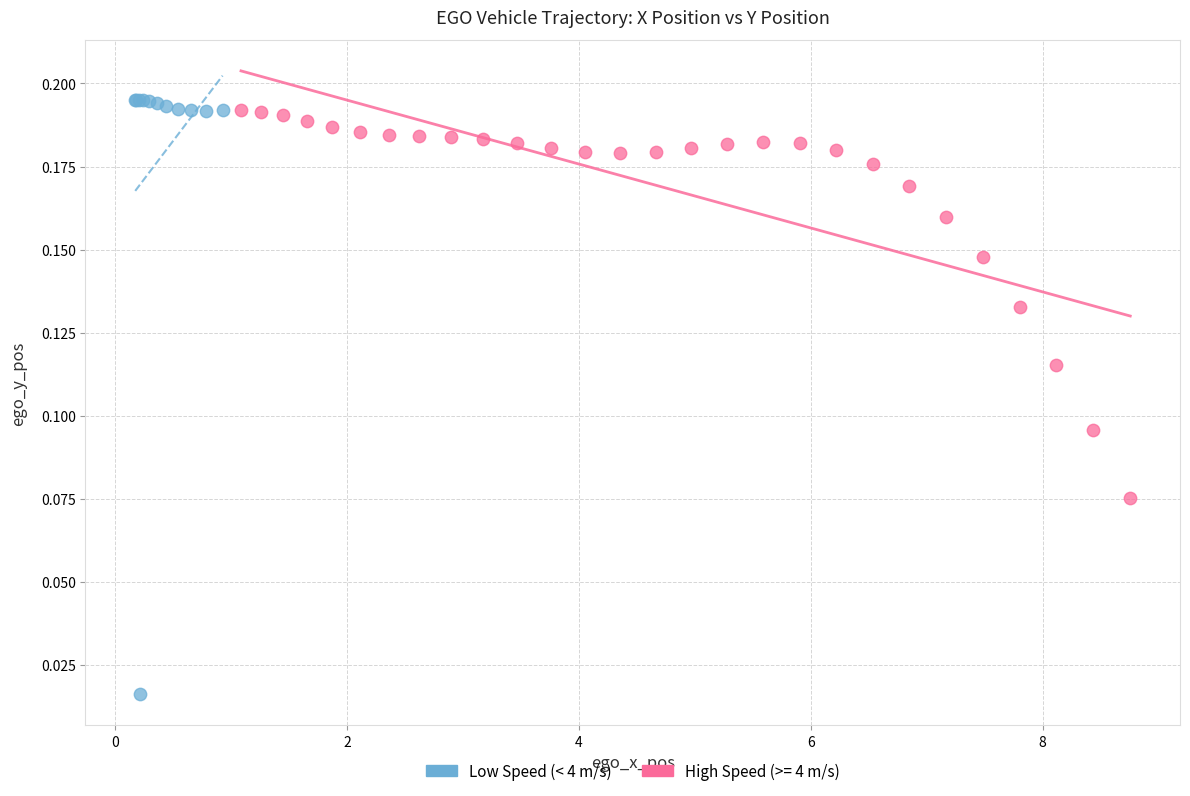

Which series reaches the minimum Y coordinate?

Low Speed (< 4 m/s)